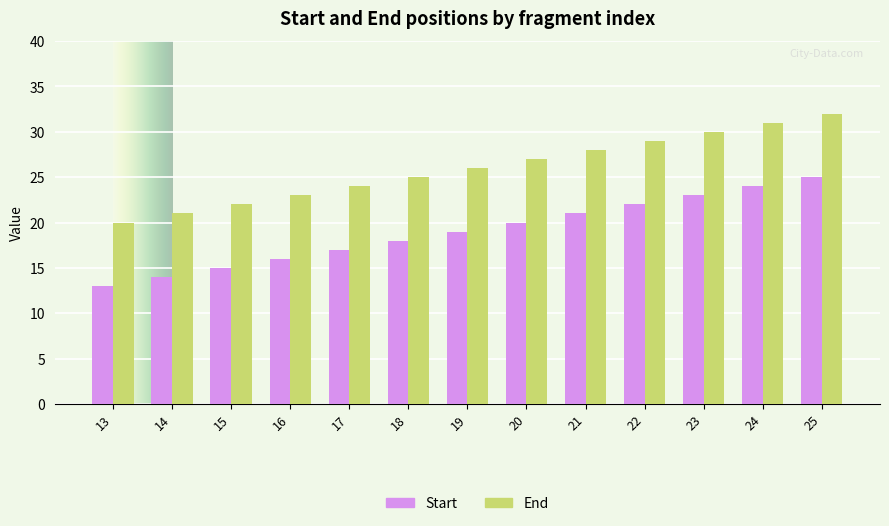

At which category is the sum across all series the highest?

25